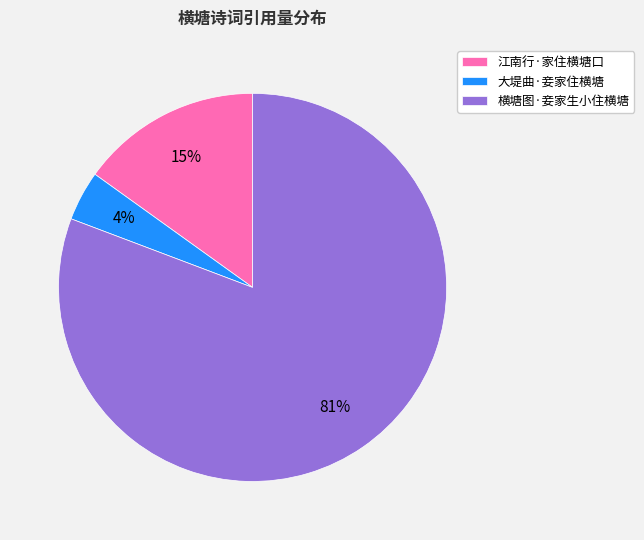

The 大堤曲·妾家住横塘 slice represents 15% of the pie. True or false?

False